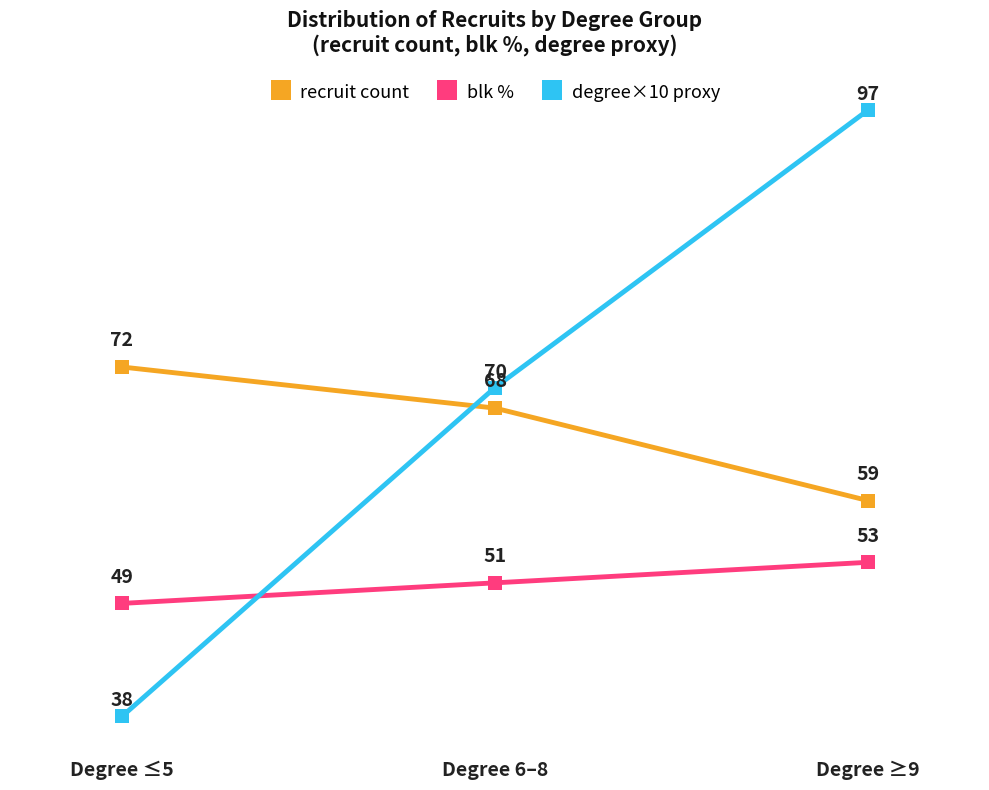

Between Degree ≤5 and Degree ≥9, which series saw the biggest shift?

degree×10 proxy